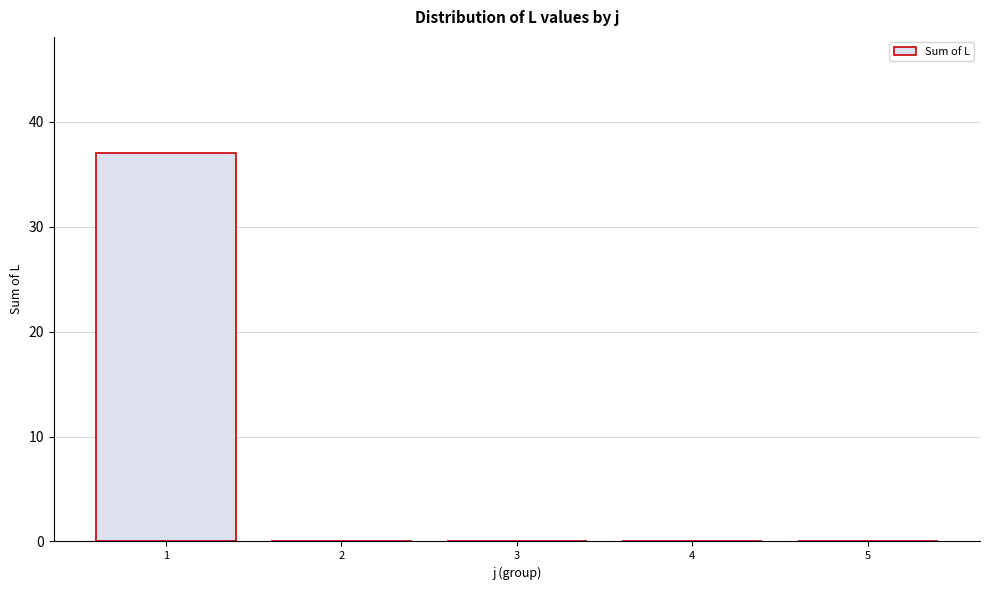

Reading left to right, list all the values displayed in this chart.

1=37	2=0	3=0	4=0	5=0